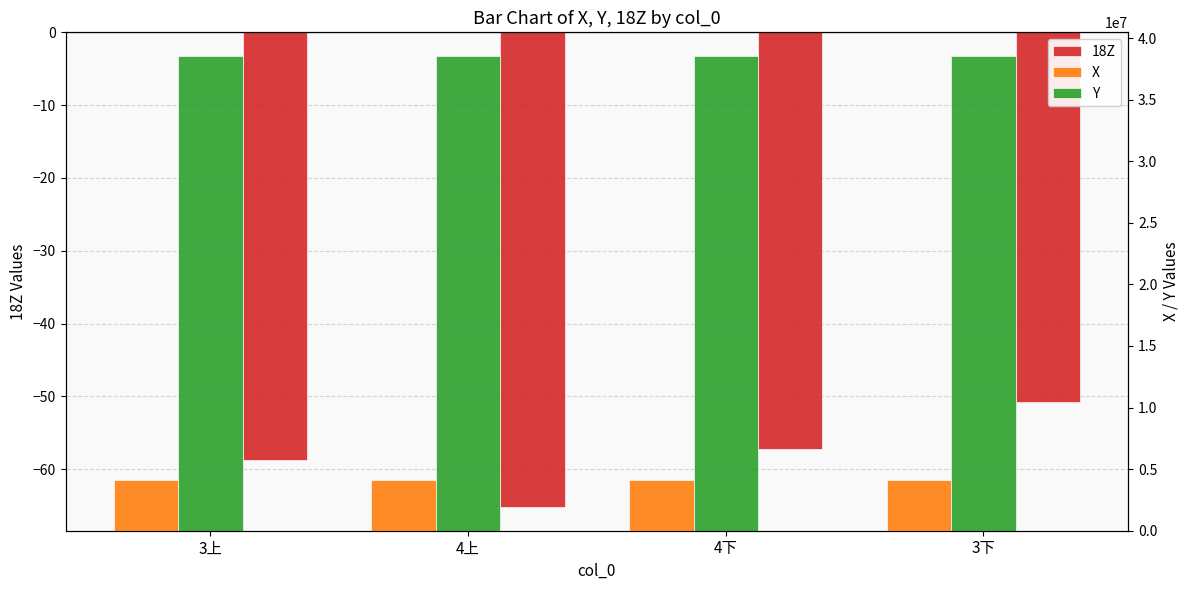

Is it true that Y equals 38536818.0 at 3下?

True